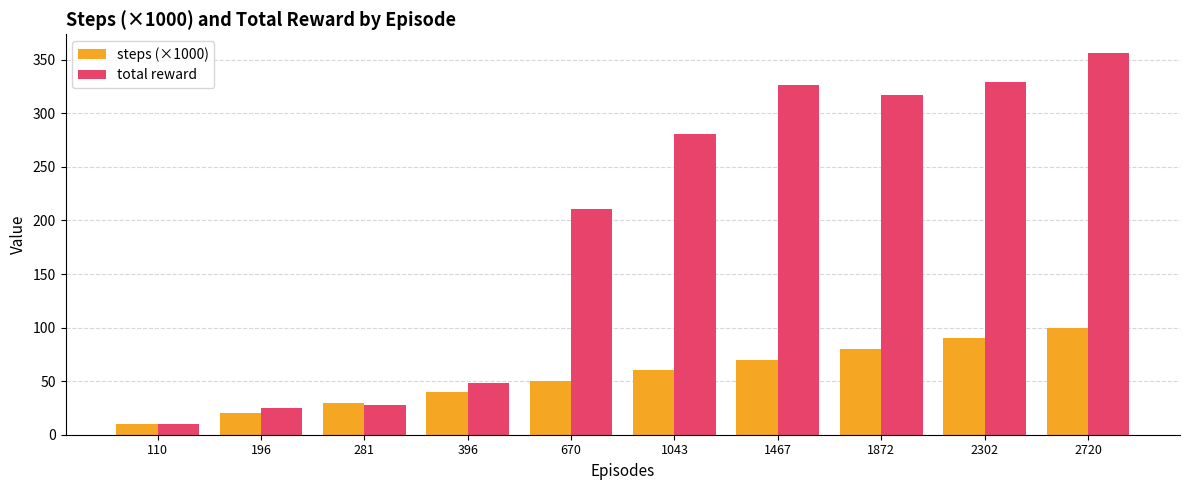

What is the value of the total reward bar at the 7th from the left?

326